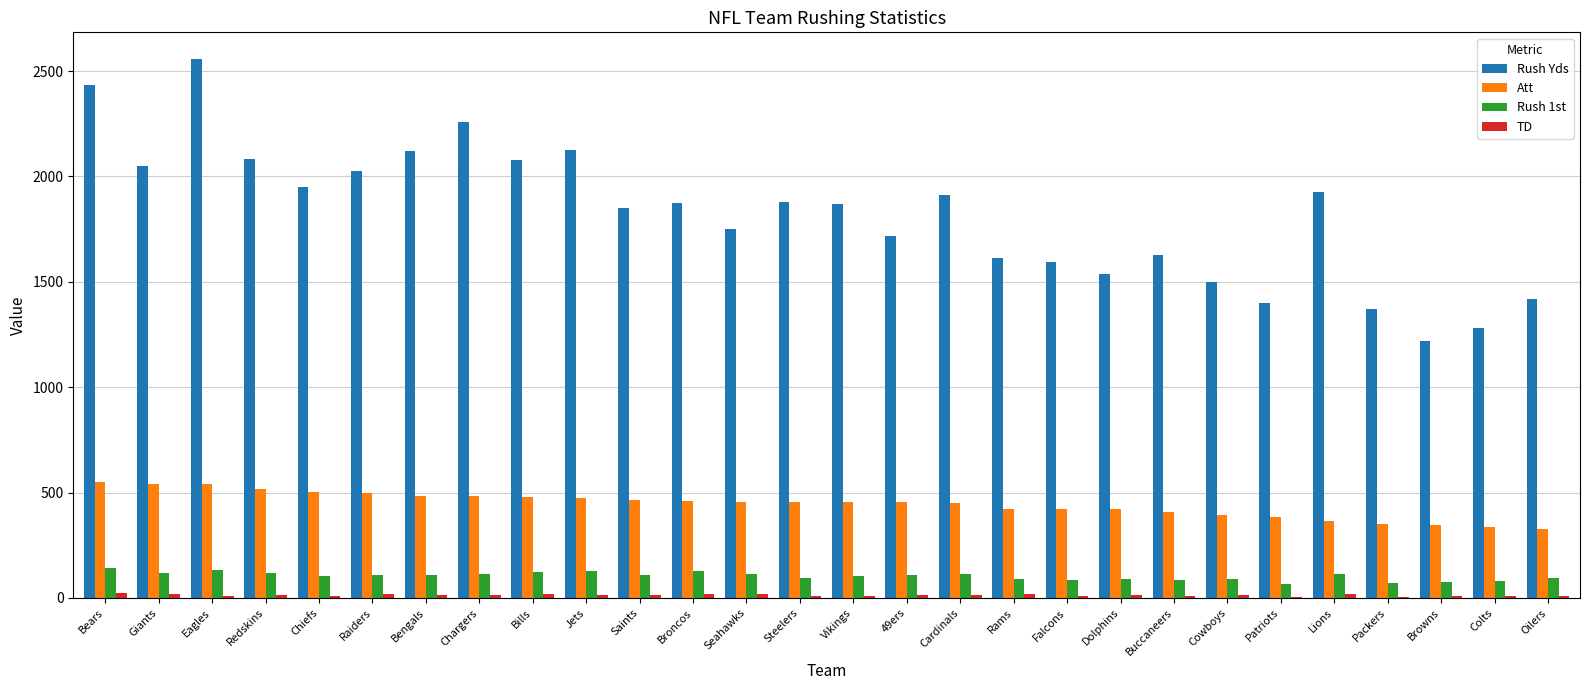

What is the difference between the Rush Yds values at 49ers and Redskins?

365